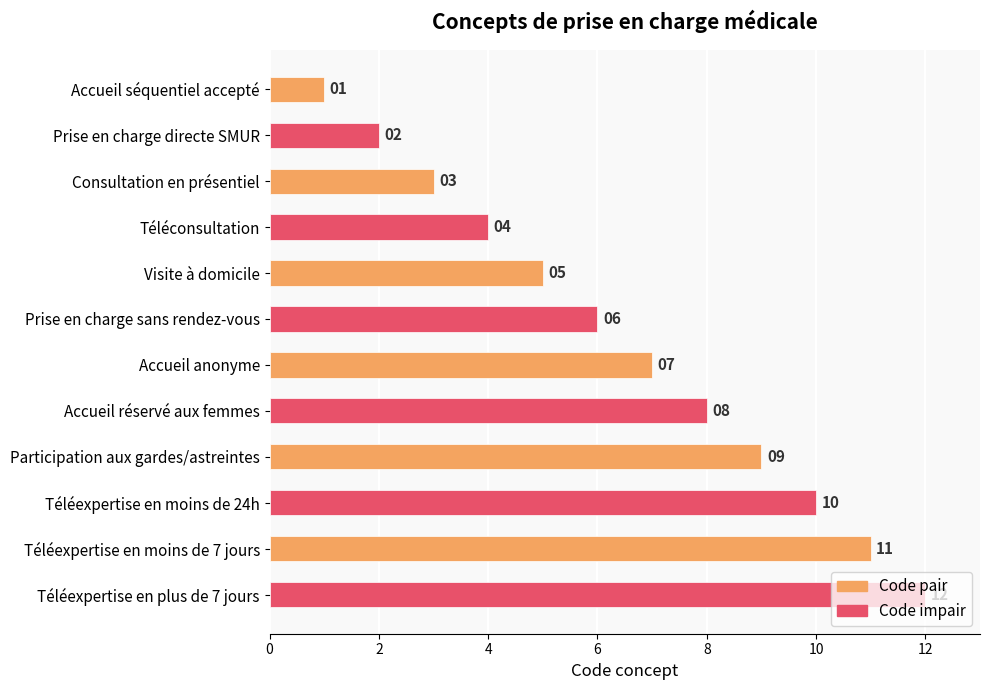

At which category does the chart reach its peak across all series?

Téléexpertise en plus de 7 jours